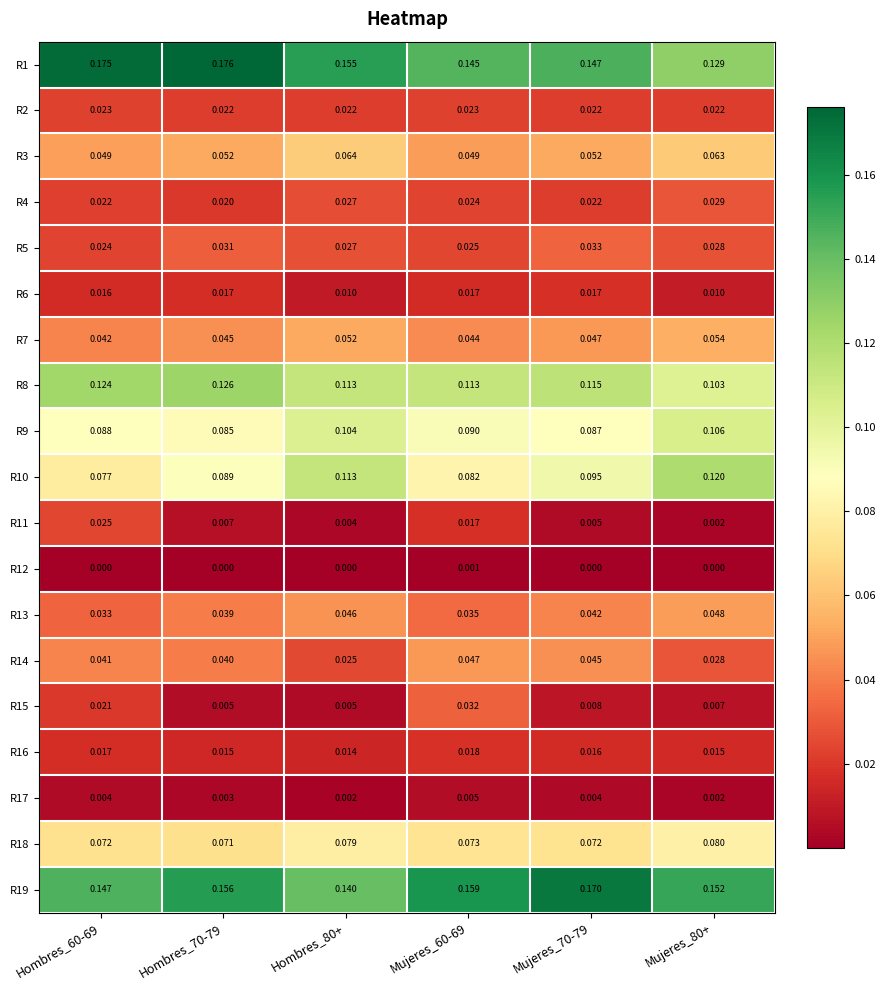

Which series has the widest spread of values?

R1